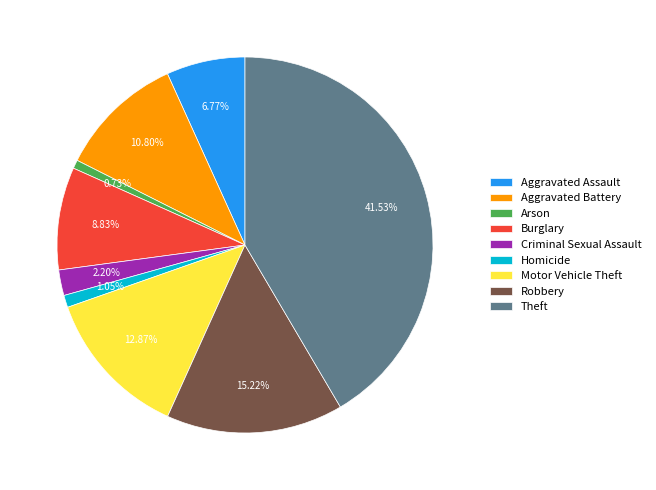

To the nearest percent, what portion does Burglary represent?

9%